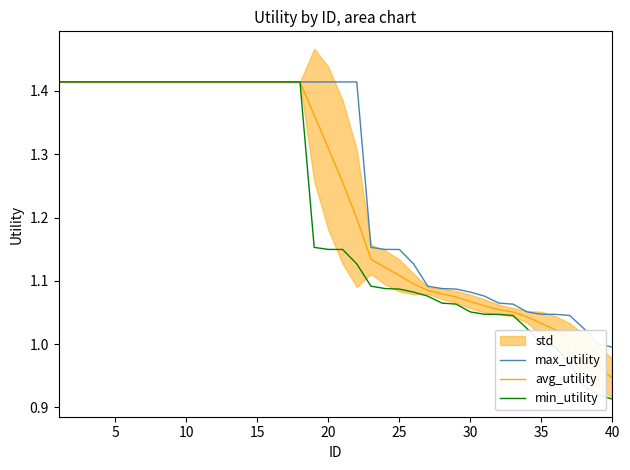

Reading left to right, list all the values displayed in this chart.

max_utility: 1.4	1.4	1.4	1.4	1.4	1.4	1.4	1.4	1.4	1.4	1.4	1.4	1.4	1.4	1.4	1.4	1.4	1.4	1.4	1.4	1.4	1.4	1.2	1.1	1.1	1.1	1.1	1.1	1.1	1.1	1.1	1.1	1.1	1.1	1.0	1.0	1.0	1.0	1.0	1.0
avg_utility: 1.4	1.4	1.4	1.4	1.4	1.4	1.4	1.4	1.4	1.4	1.4	1.4	1.4	1.4	1.4	1.4	1.4	1.4	1.4	1.3	1.3	1.2	1.1	1.1	1.1	1.1	1.1	1.1	1.1	1.1	1.1	1.1	1.1	1.0	1.0	1.0	1.0	1.0	1.0	0.9
min_utility: 1.4	1.4	1.4	1.4	1.4	1.4	1.4	1.4	1.4	1.4	1.4	1.4	1.4	1.4	1.4	1.4	1.4	1.4	1.2	1.1	1.1	1.1	1.1	1.1	1.1	1.1	1.1	1.1	1.1	1.1	1.0	1.0	1.0	1.0	1.0	1.0	1.0	0.9	0.9	0.9